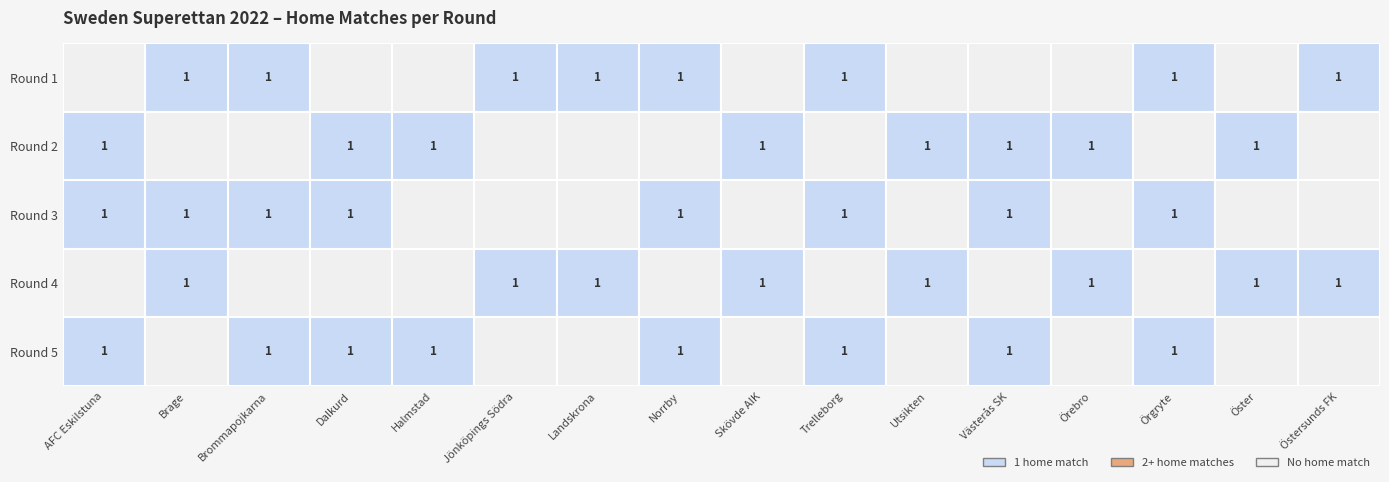

What is the difference between the second highest and minimum values in the Brommapojkarna series?

1